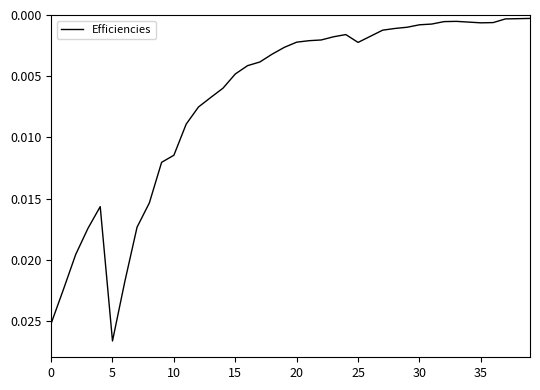

How many distinct data groups are displayed?

1